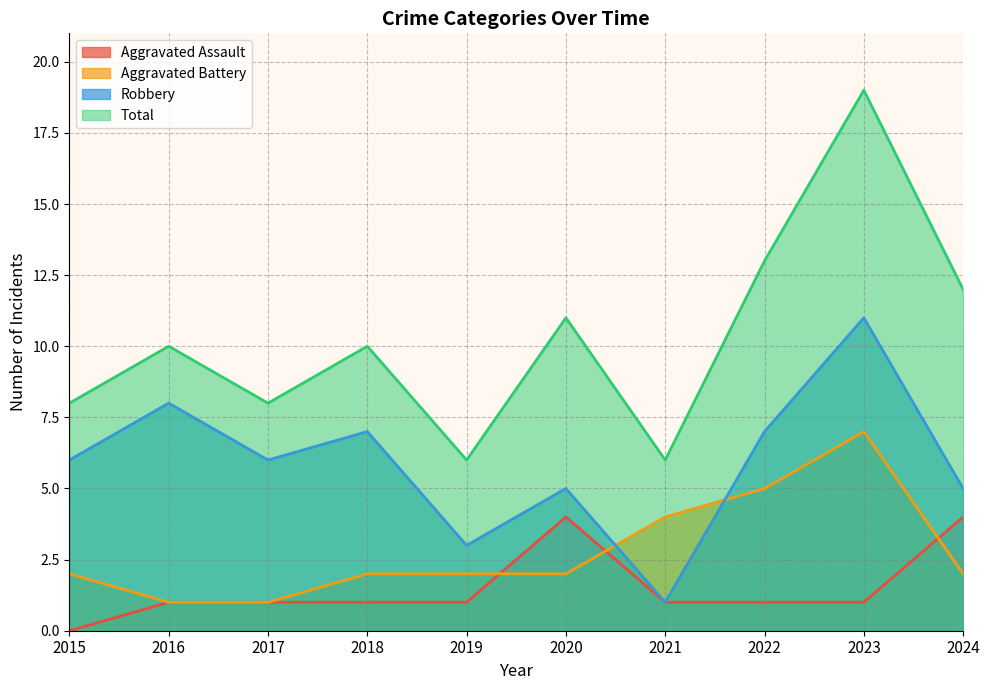

True or false: Aggravated Assault has more than 0 interior local peaks.

True